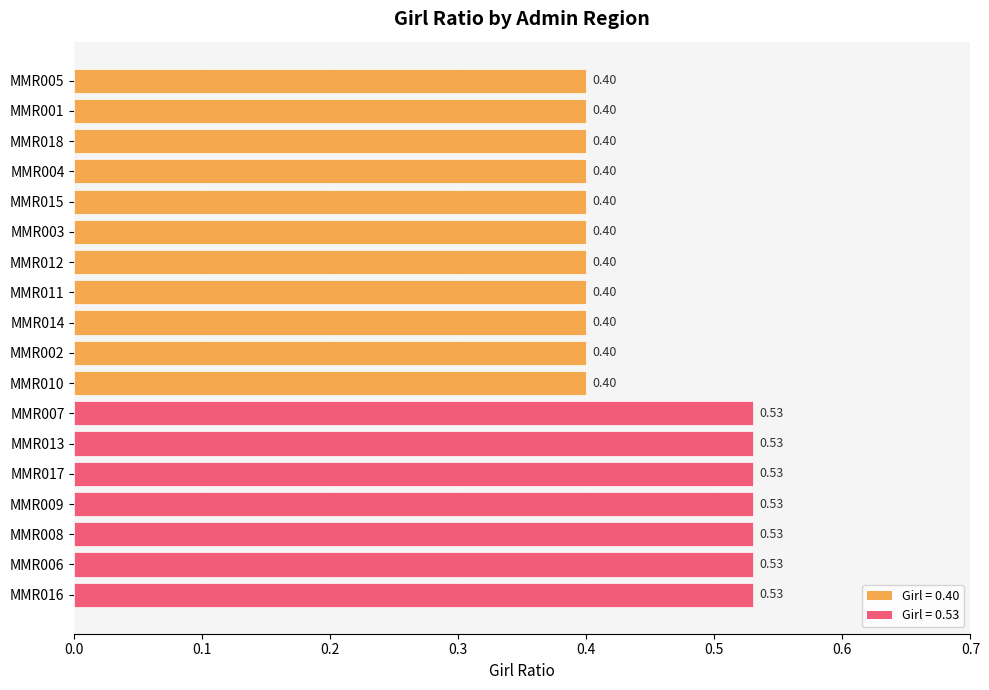

Between MMR005 and MMR013, which is larger?

MMR013